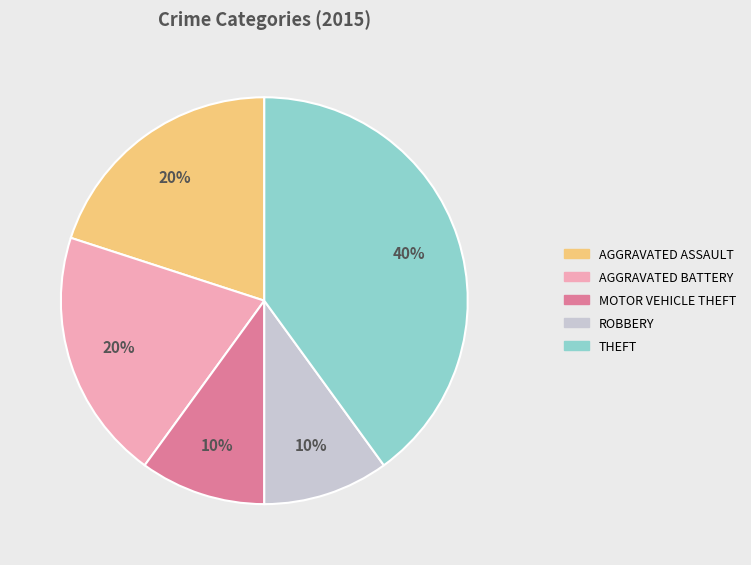

To the nearest percent, what is the difference between the largest and smallest slice percentages?

30%